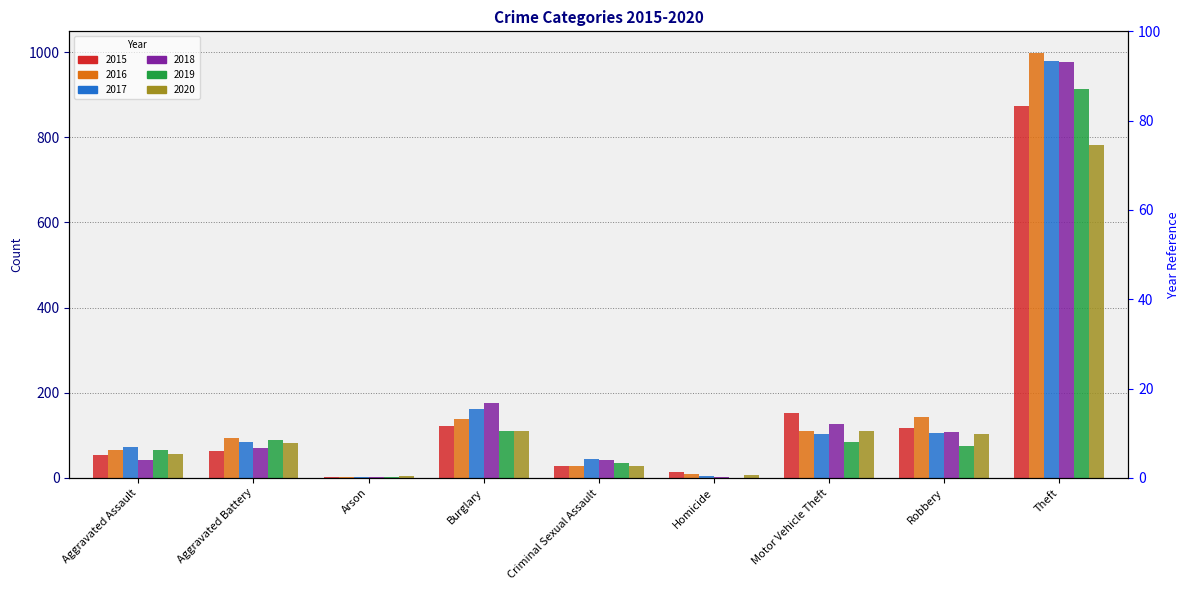

How many data points in 2018 are less than 70?

4